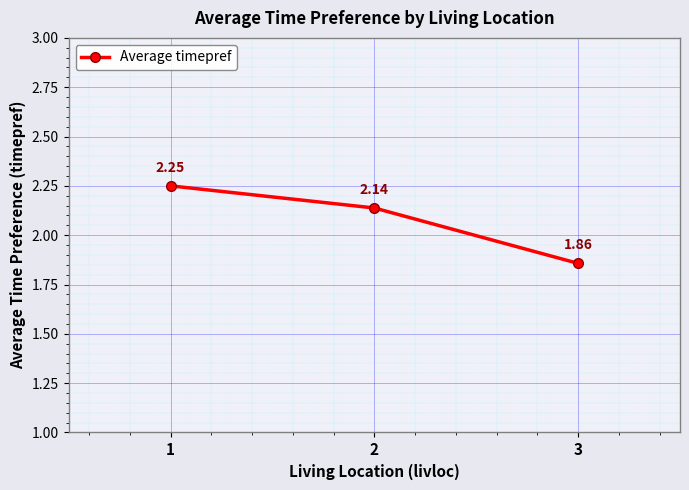

True or false: the data shows 1.1 at 1.

False